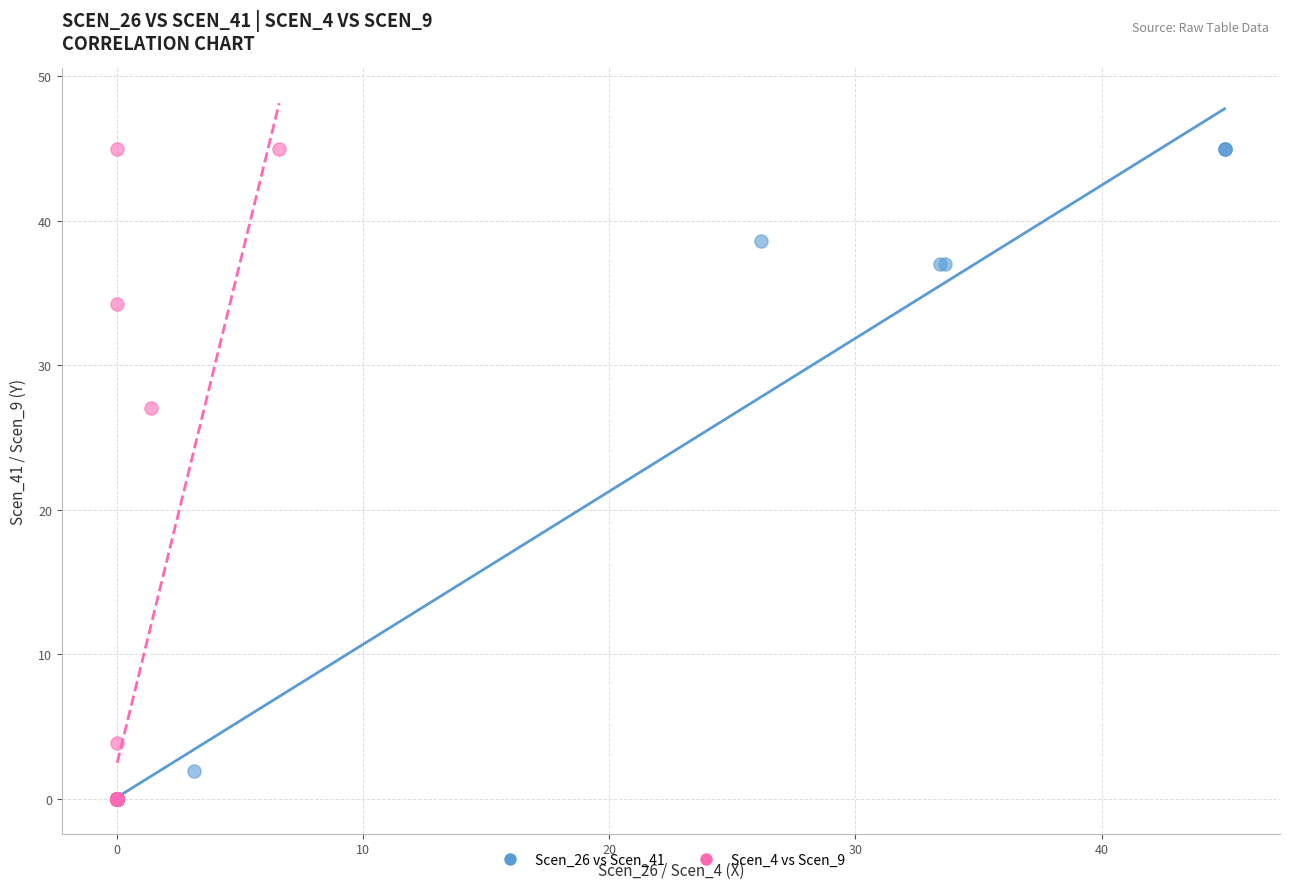

What are all the series names shown in the legend?

Scen_26 vs Scen_41, Scen_4 vs Scen_9